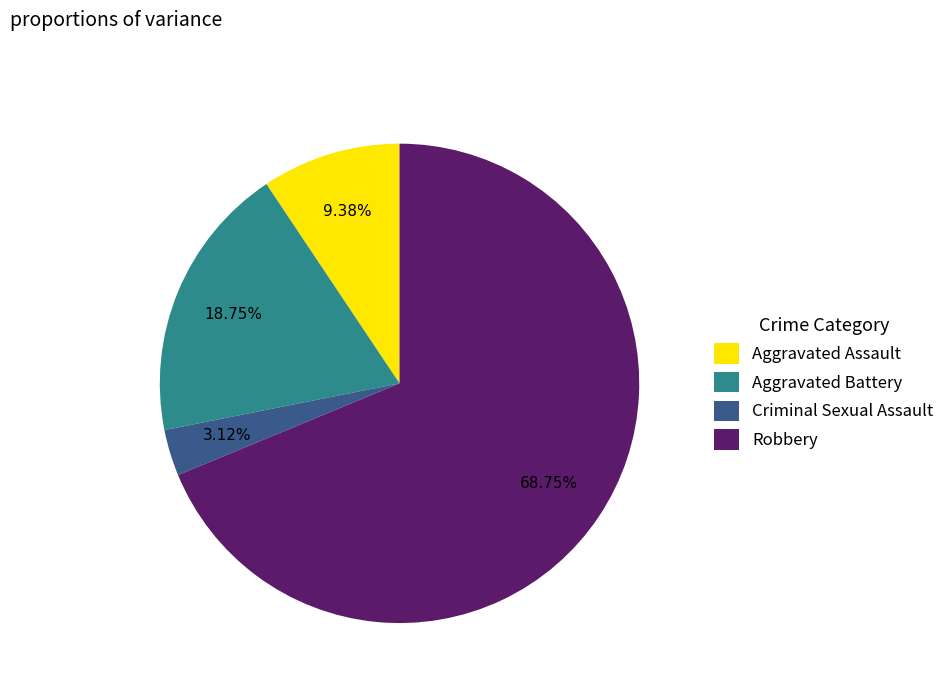

Which category accounts for the majority?

Robbery